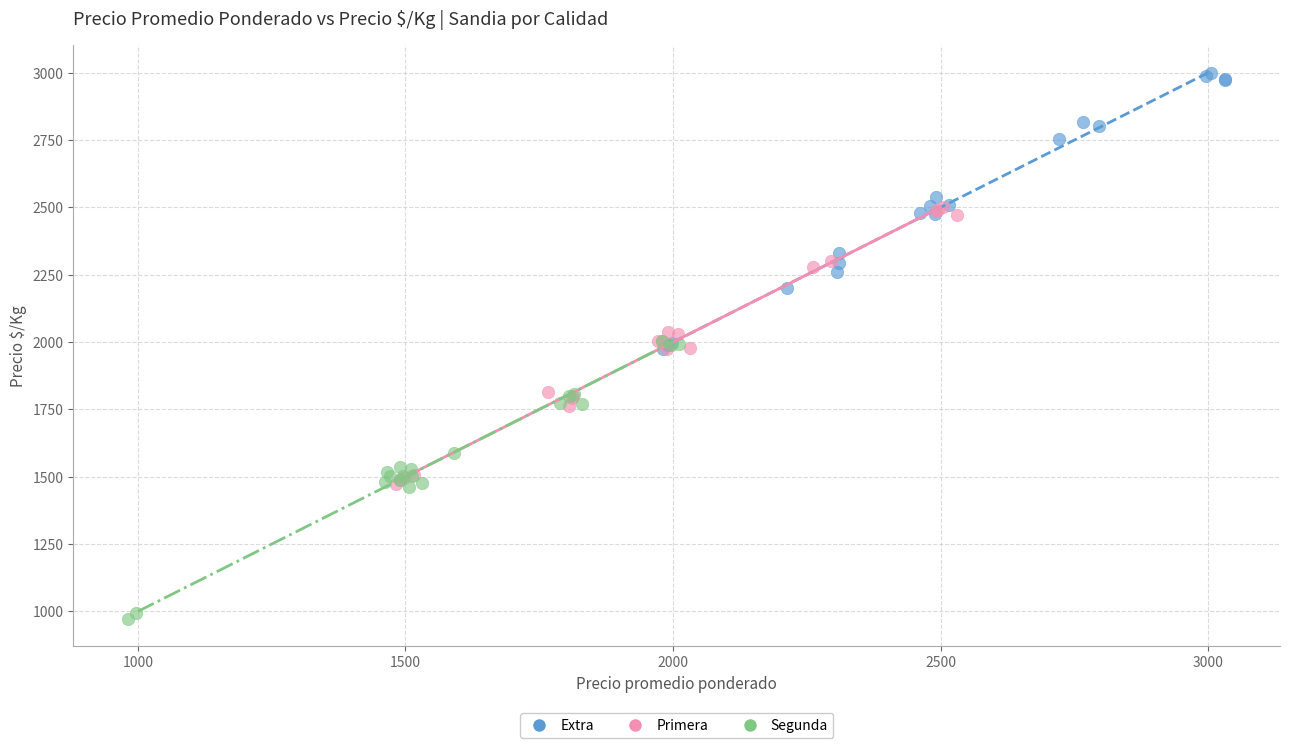

Which series reaches the maximum Y coordinate?

Extra